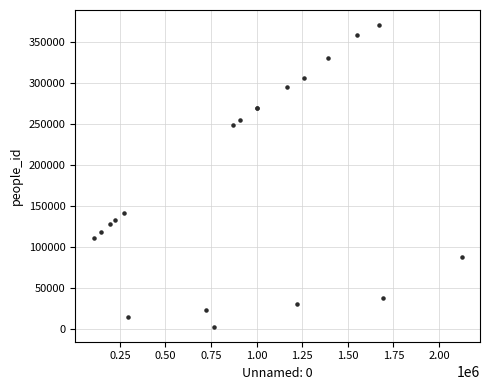

What Y value in the scatter plot is closest to 186282?

141094